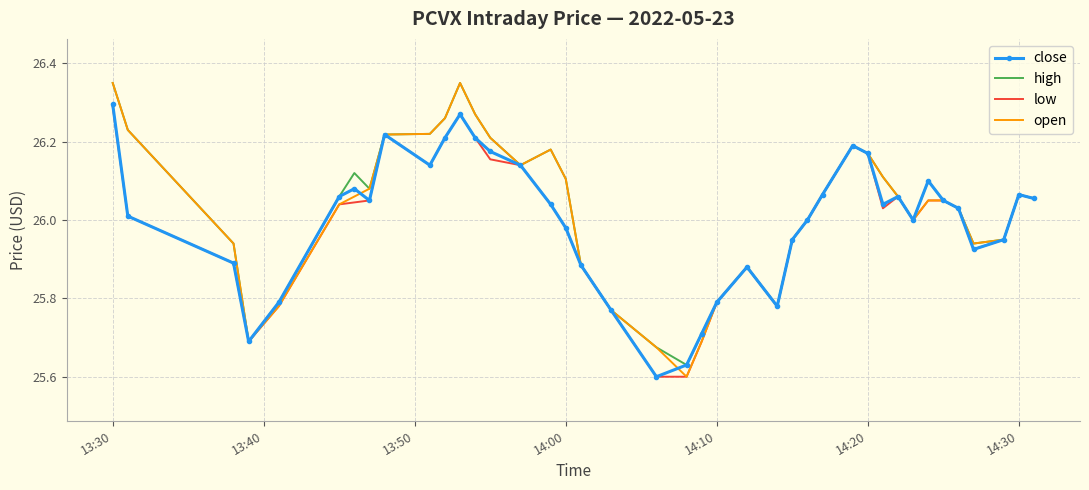

Which series has the widest spread of values?

open